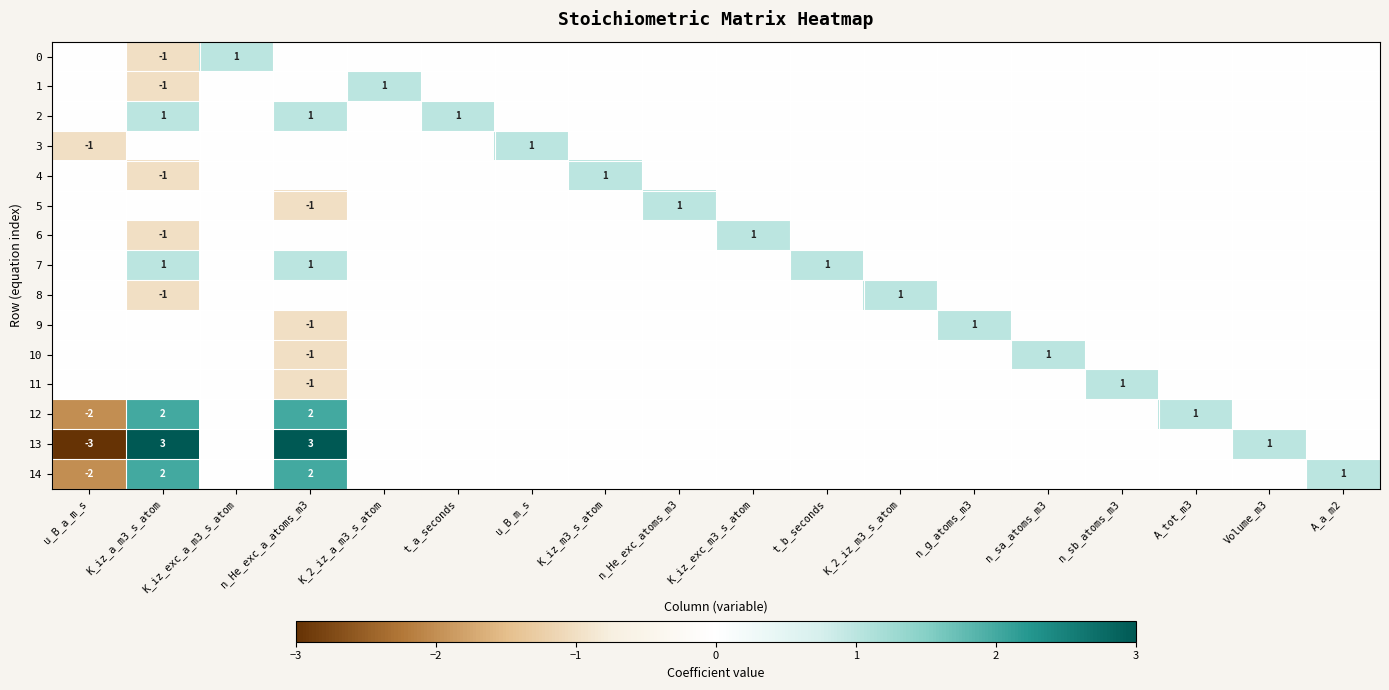

The 12 series shows 1 at K_iz_a_m3_s_atom. True or false?

False